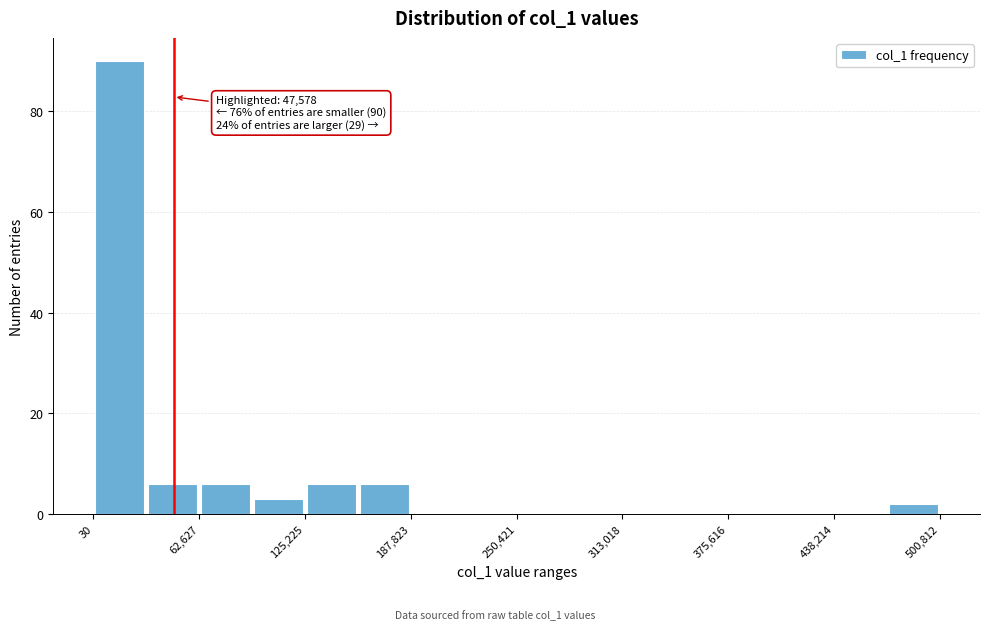

Around what value on the x-axis is the tallest bar? Give the approximate position of its centre, as read against the axis.

20000